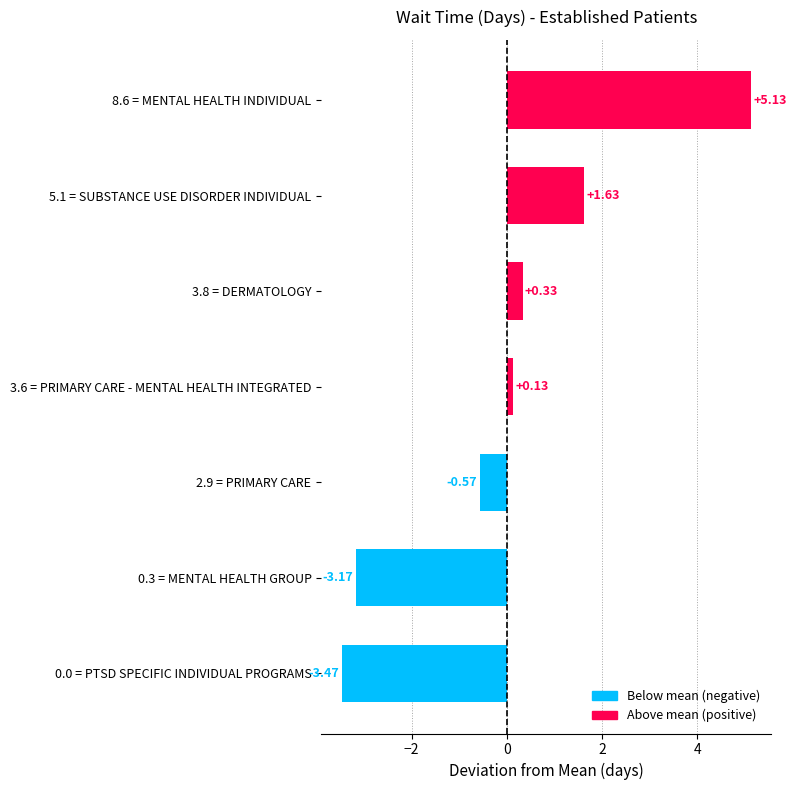

Between 5.1 = SUBSTANCE USE DISORDER INDIVIDUAL and 0.3 = MENTAL HEALTH GROUP, which is larger?

5.1 = SUBSTANCE USE DISORDER INDIVIDUAL